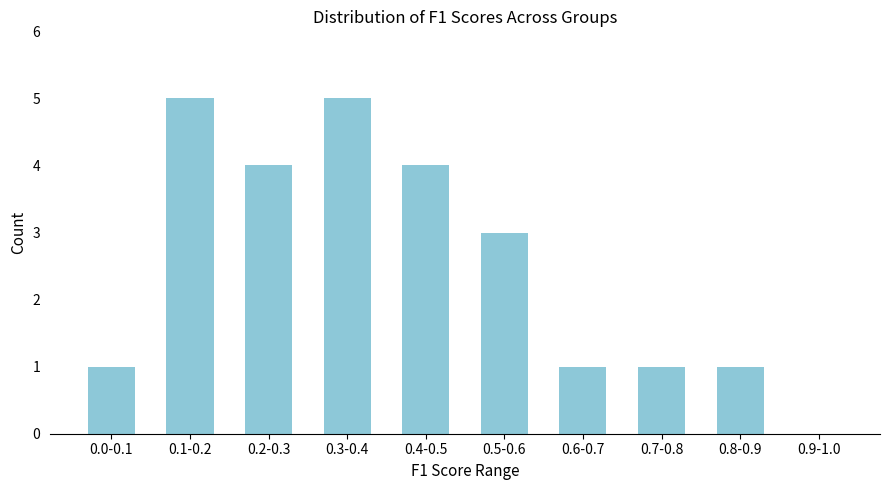

Reading left to right, list all the values displayed in this chart.

0.0-0.1=1	0.1-0.2=5	0.2-0.3=4	0.3-0.4=5	0.4-0.5=4	0.5-0.6=3	0.6-0.7=1	0.7-0.8=1	0.8-0.9=1	0.9-1.0=0